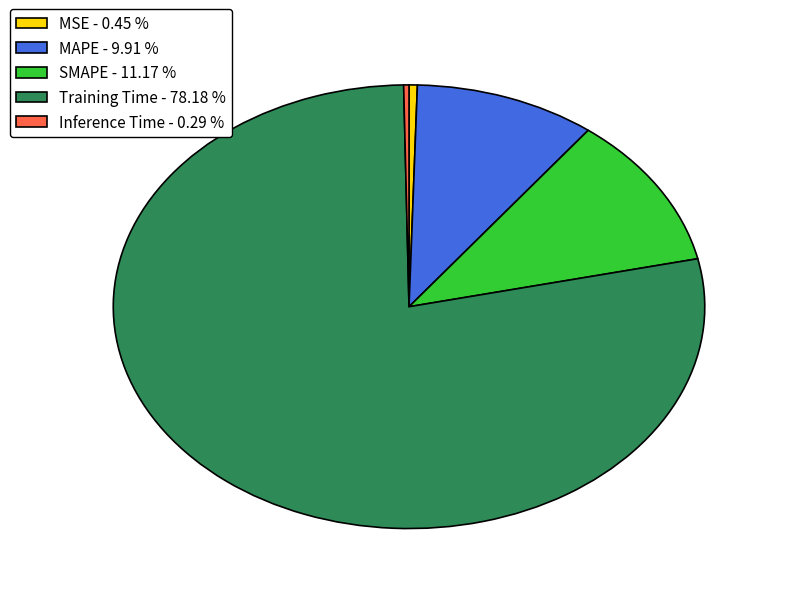

Do Training Time - 78.18 % and MAPE - 9.91 % together represent more than half of the pie?

Yes